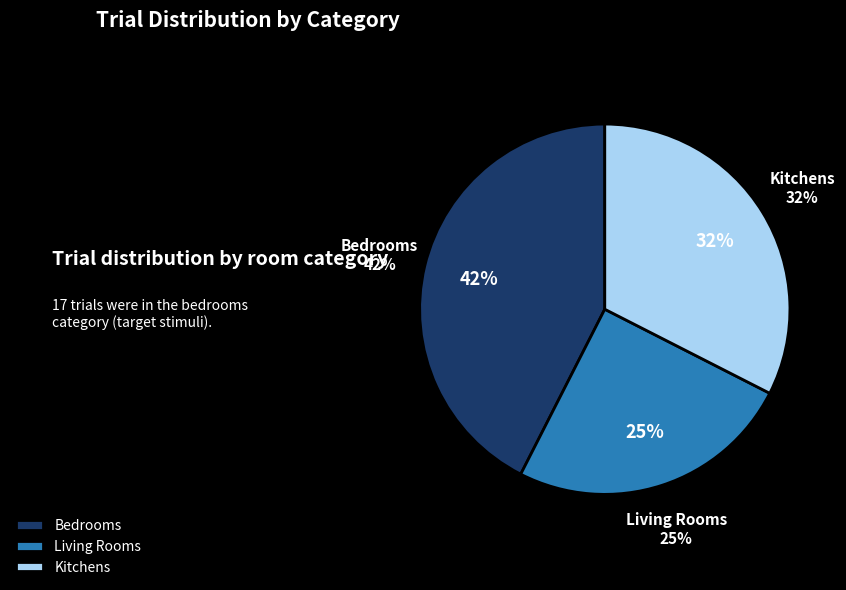

What is the change in value from bedrooms to kitchens?

-4